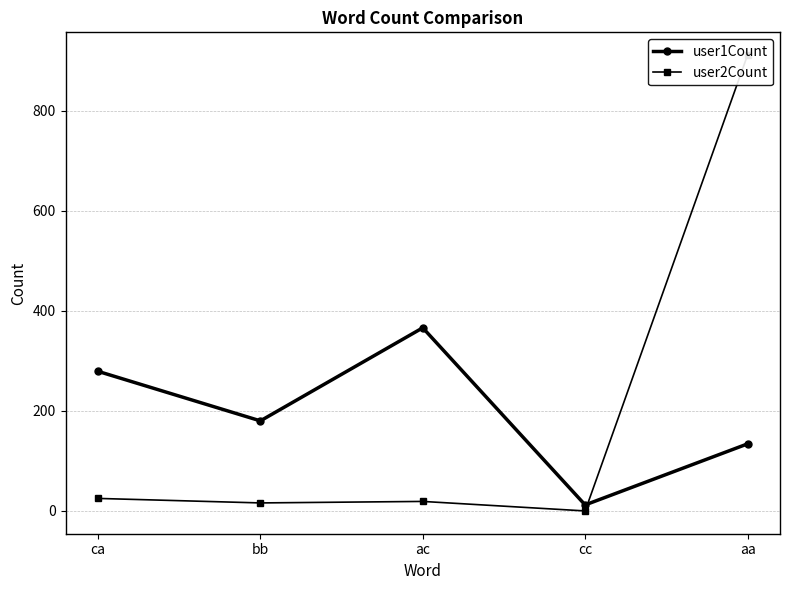

The value of user2Count at bb is 16. True or false?

True